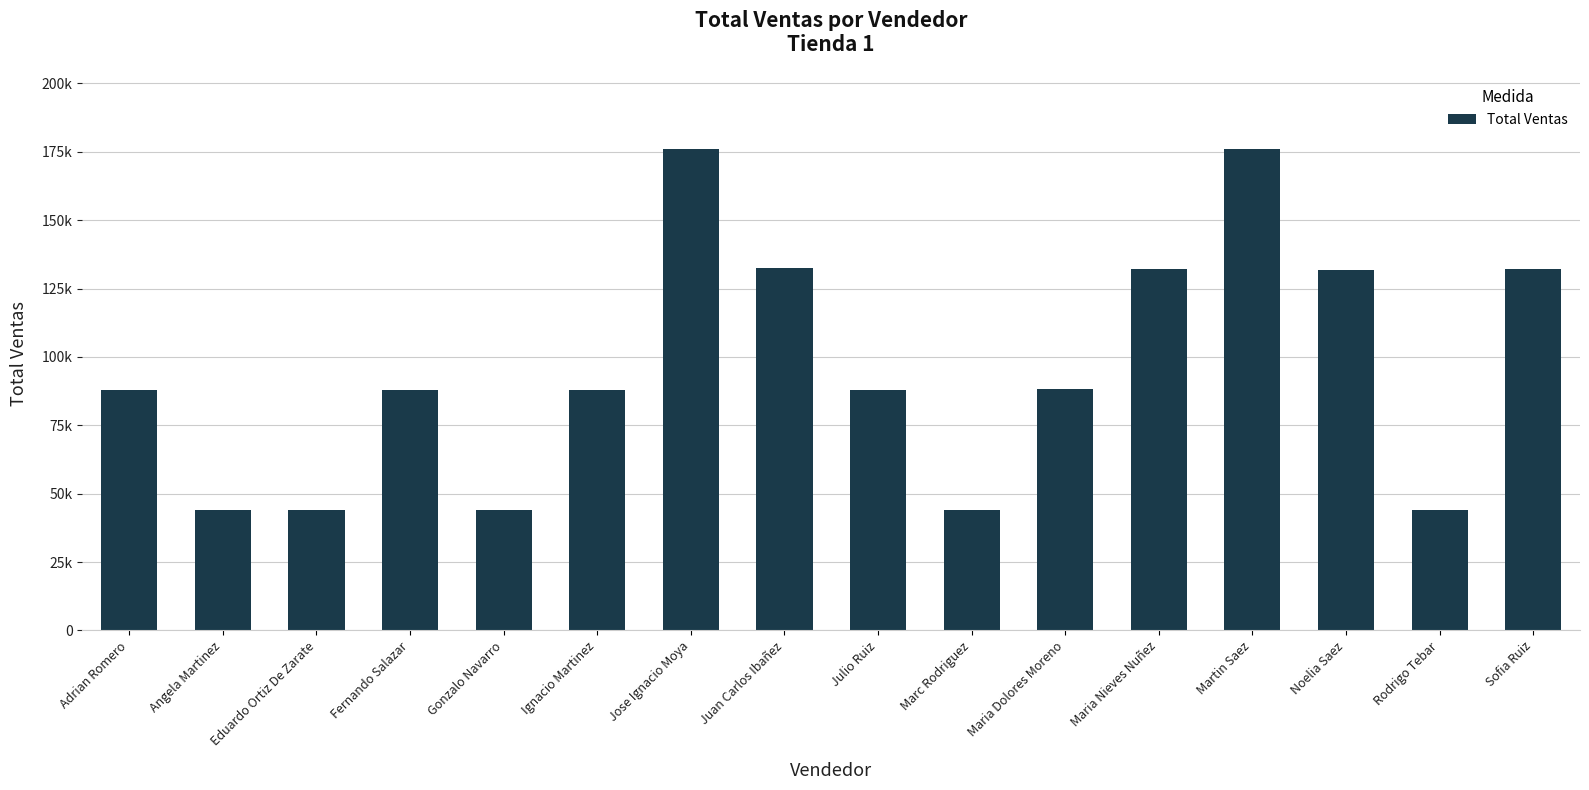

Reading left to right, what are all the values shown in this chart?

87947	43910	44124	87965	43919	88039	176137	132411	88030	44072	88178	132180	176156	131901	44083	132244